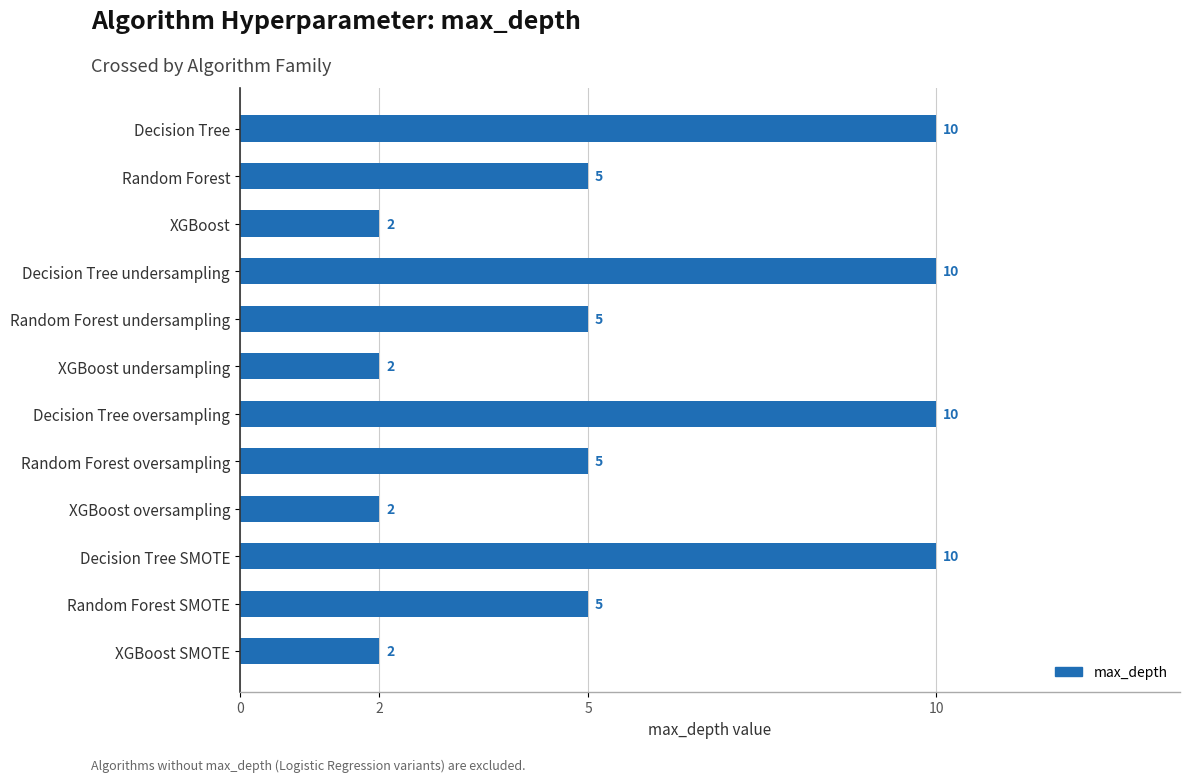

What is the value of the 4th bar from the top?

10